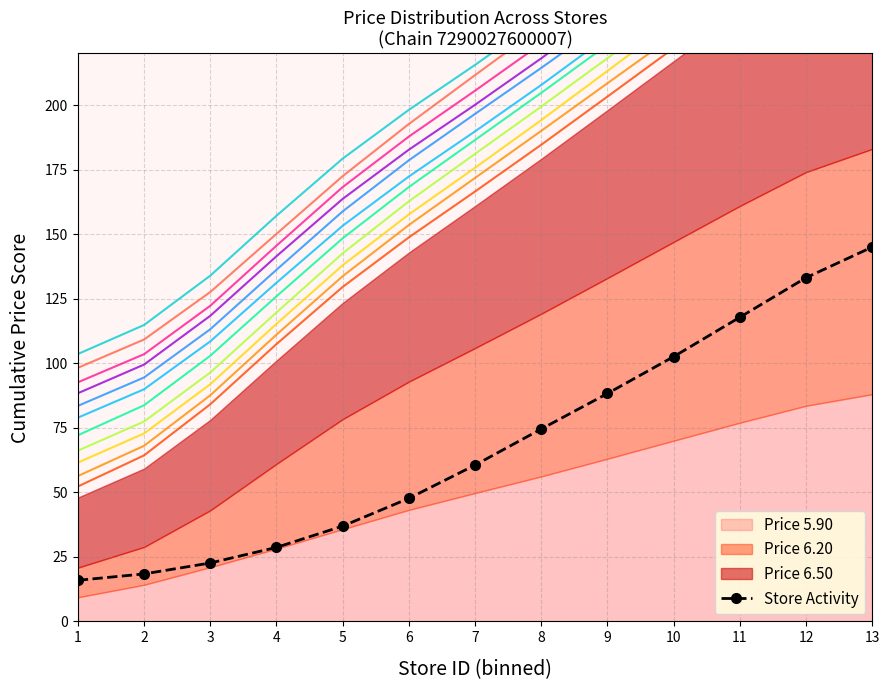

What is the change in value from 3 to 8?

+51.9